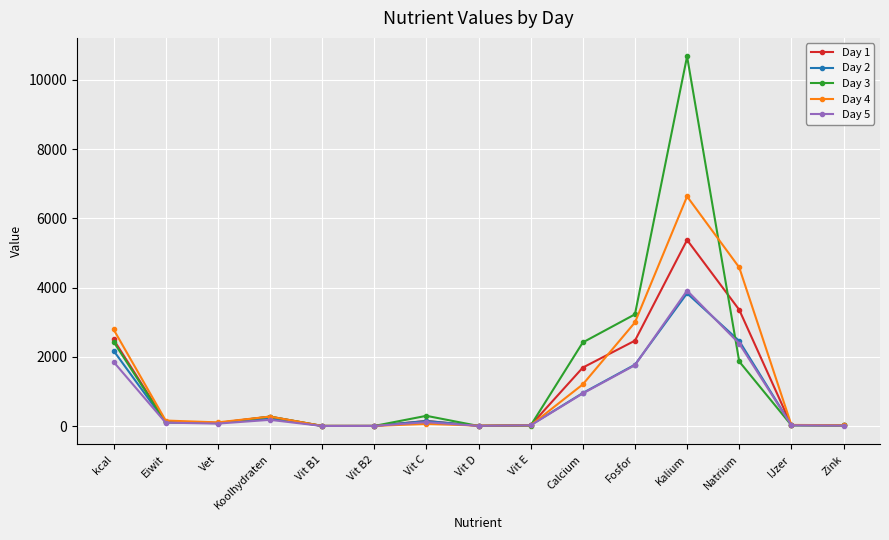

What is the average value of the Day 4 series?

1258.9